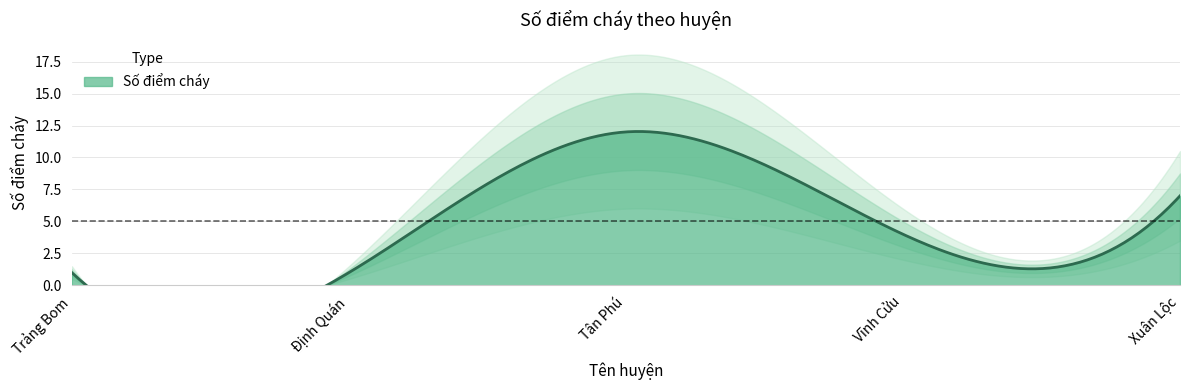

What is the label of the 5th point from the right?

Trảng Bom